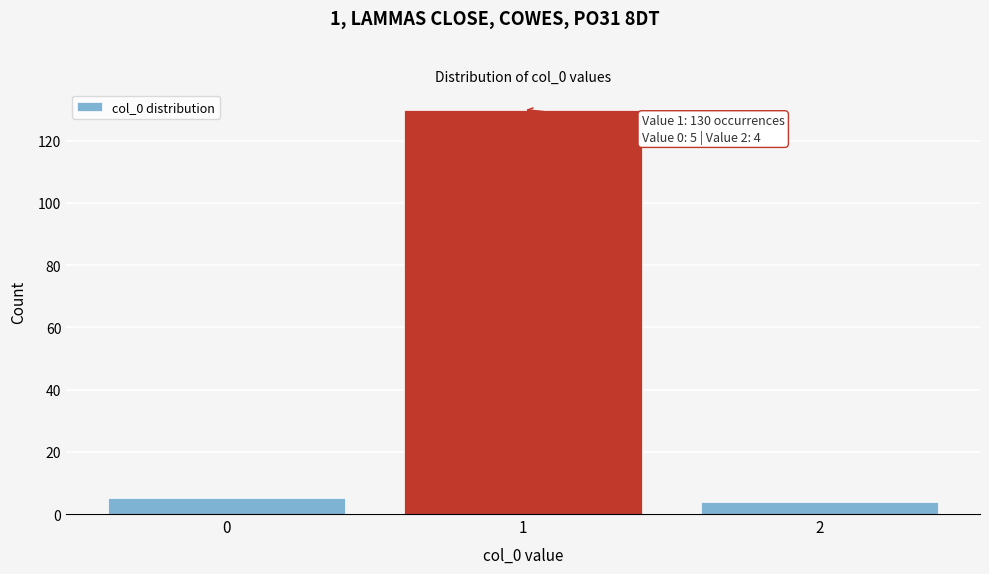

Reading right to left, what are all the values shown in this chart?

4	130	5